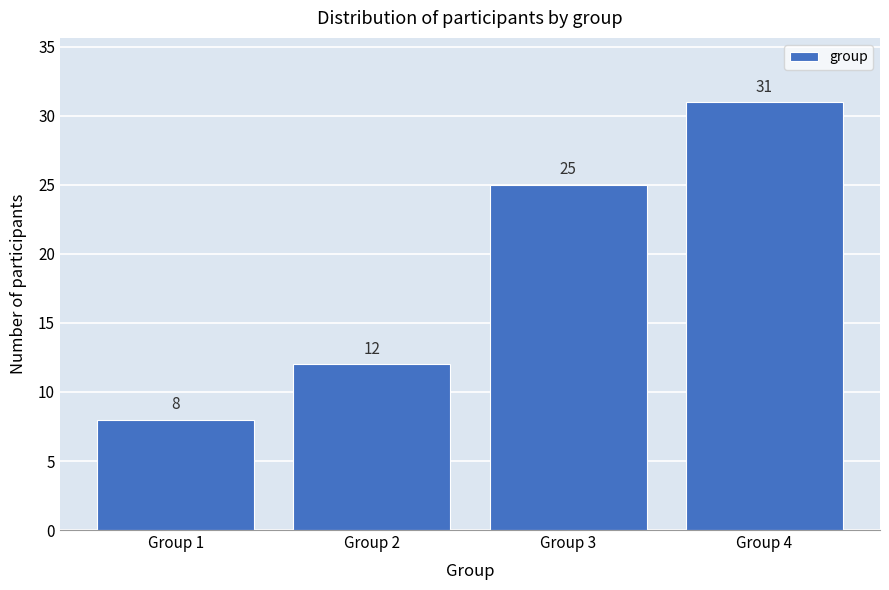

Reading right to left, what are all the values shown in this chart?

Group 4=31	Group 3=25	Group 2=12	Group 1=8